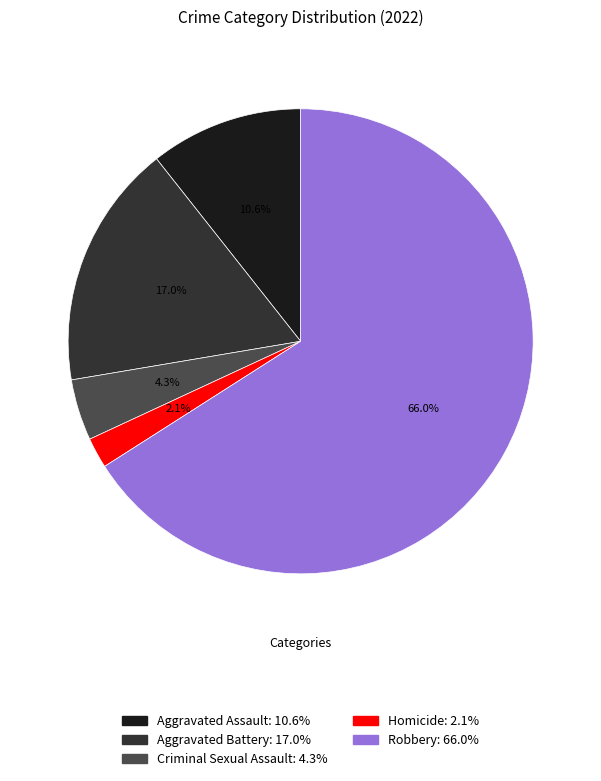

How many slices are in this pie chart?

5